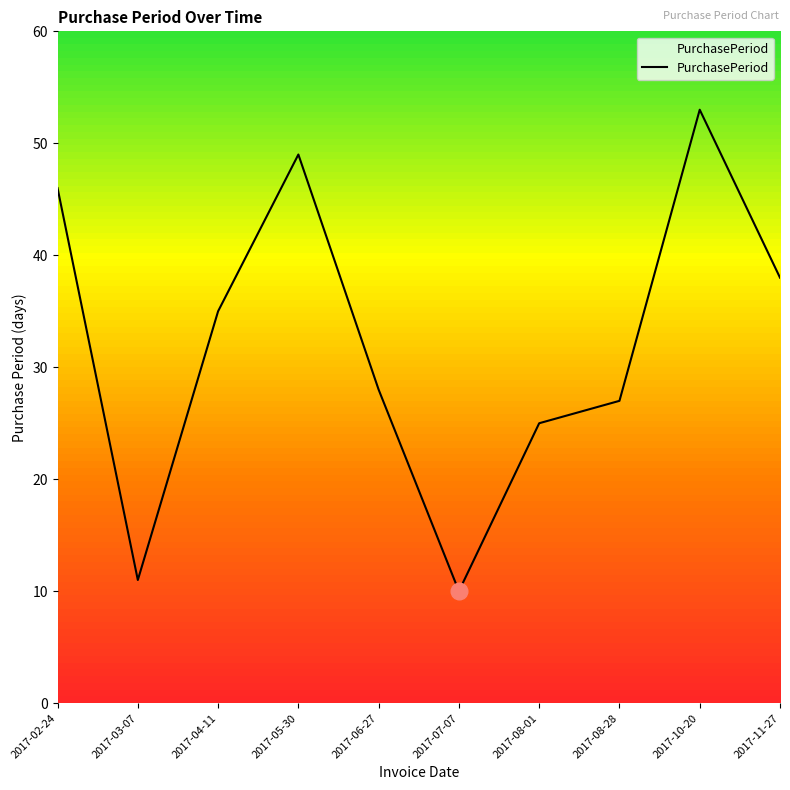

Where does the data first go above 35?

2017-02-24